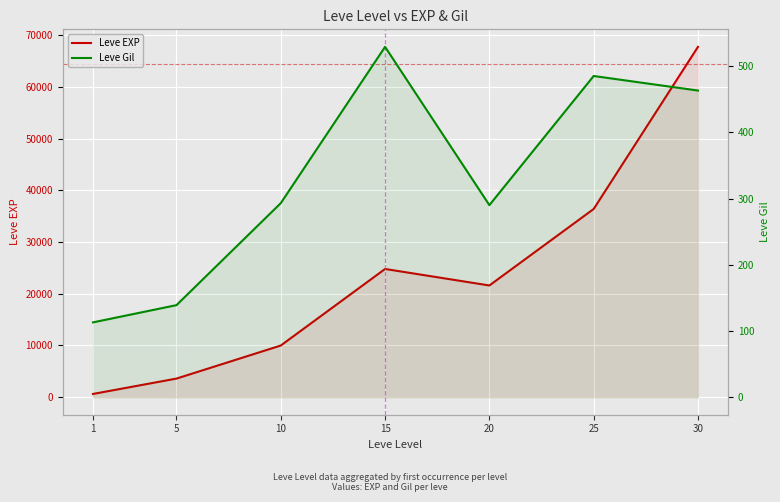

List the series in order of their peak value, highest first.

Leve EXP, Leve Gil